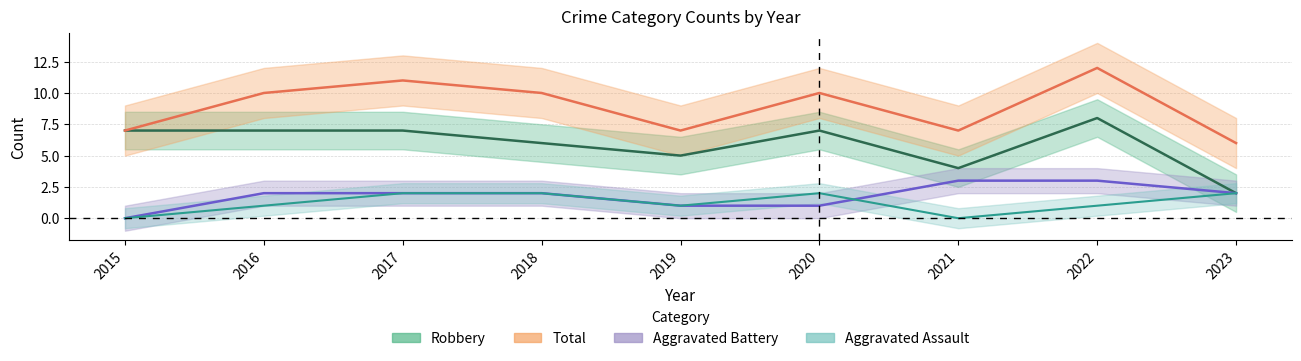

What is the highest value of the Aggravated Assault series?

2